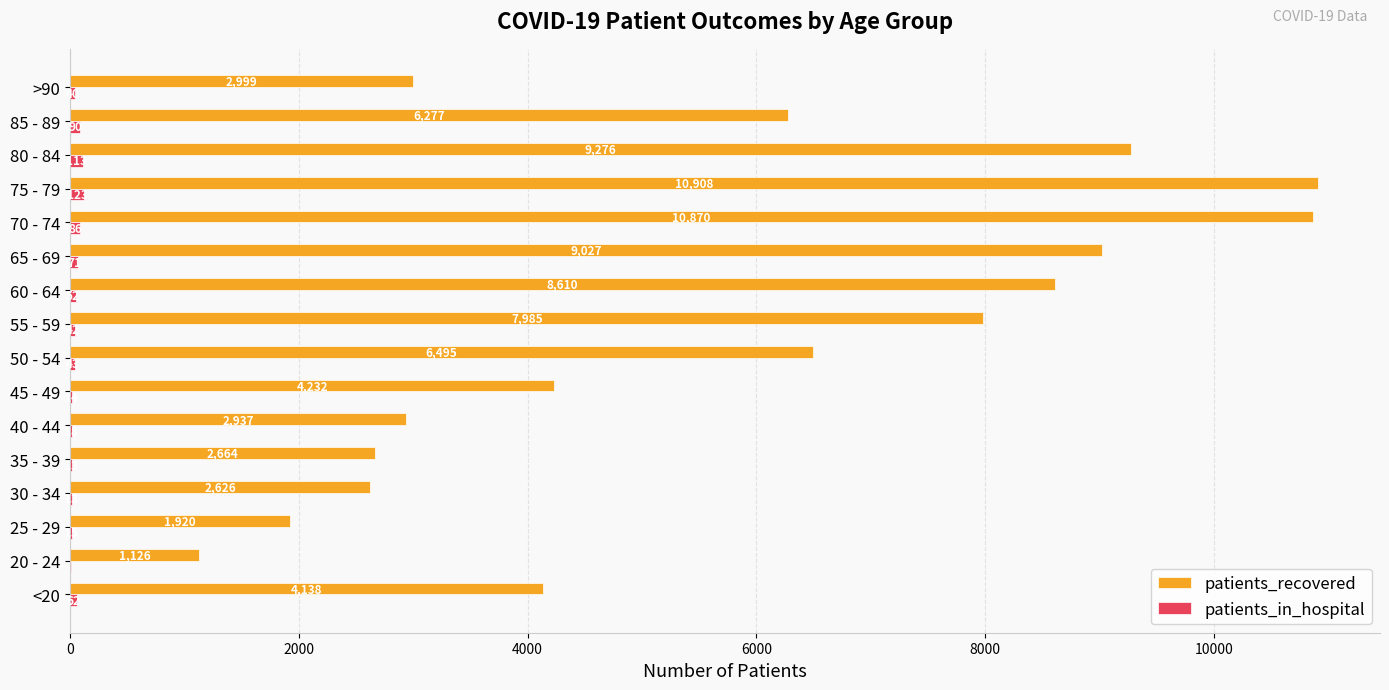

What is the highest value of the patients_recovered series?

10908